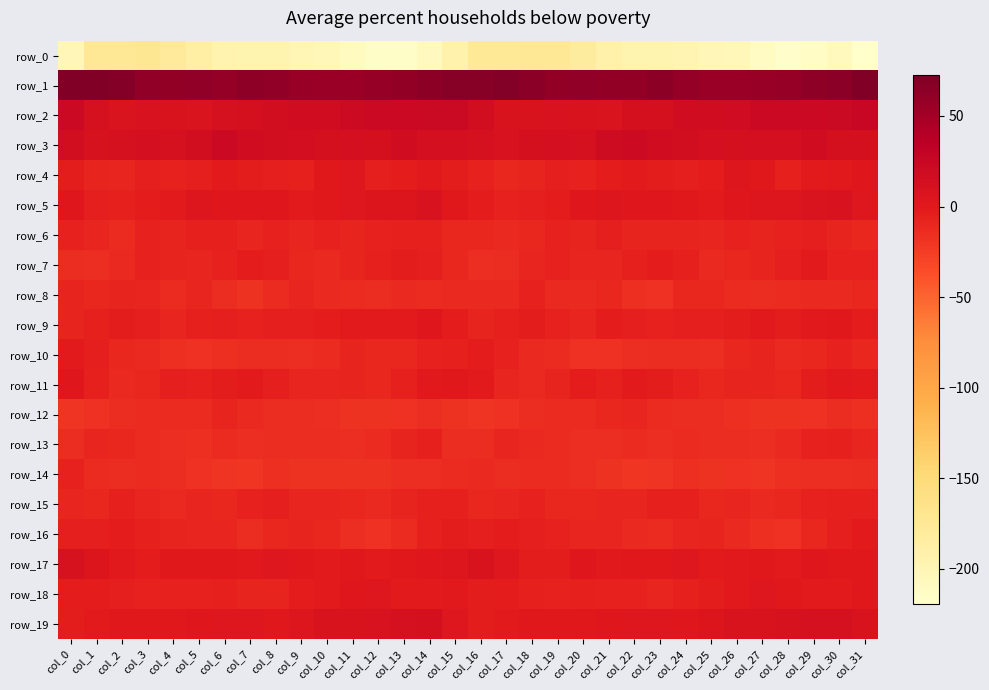

Reading left to right, list all the values displayed in this chart.

row_0: col_0=-201.7	col_1=-175.0	col_2=-174.9	col_3=-172.7	col_4=-177.7	col_5=-187.6	col_6=-195.1	col_7=-196.3	col_8=-196.3	col_9=-200.4	col_10=-202.6	col_11=-209.5	col_12=-215.9	col_13=-215.8	col_14=-208.8	col_15=-193.1	col_16=-175.6	col_17=-175.3	col_18=-173.3	col_19=-173.8	col_20=-180.9	col_21=-191.5	col_22=-196.0	col_23=-196.2	col_24=-197.4	col_25=-201.5	col_26=-204.2	col_27=-212.7	col_28=-217.1	col_29=-213.4	col_30=-207.1	col_31=-219.6
row_1: col_0=70.7	col_1=70.4	col_2=67.9	col_3=61.2	col_4=60.7	col_5=61.5	col_6=59.3	col_7=62.5	col_8=61.9	col_9=56.6	col_10=55.9	col_11=56.4	col_12=57.7	col_13=60.9	col_14=64.1	col_15=67.8	col_16=67.8	col_17=69.9	col_18=65.0	col_19=60.4	col_20=61.7	col_21=60.1	col_22=60.1	col_23=63.3	col_24=59.8	col_25=55.9	col_26=56.0	col_27=57.1	col_28=57.9	col_29=62.6	col_30=65.1	col_31=72.4
row_2: col_0=21.2	col_1=11.5	col_2=7.1	col_3=8.8	col_4=8.1	col_5=6.2	col_6=11.2	col_7=12.4	col_8=15.7	col_9=17.5	col_10=16.5	col_11=20.4	col_12=21.4	col_13=22.0	col_14=22.3	col_15=22.3	col_16=16.1	col_17=8.0	col_18=7.6	col_19=9.0	col_20=7.4	col_21=7.1	col_22=12.7	col_23=13.0	col_24=17.1	col_25=16.6	col_26=17.9	col_27=21.2	col_28=21.1	col_29=22.1	col_30=22.8	col_31=24.6
row_3: col_0=16.4	col_1=10.8	col_2=11.9	col_3=13.4	col_4=11.3	col_5=15.4	col_6=21.5	col_7=17.2	col_8=15.8	col_9=15.0	col_10=12.1	col_11=13.7	col_12=12.8	col_13=16.9	col_14=13.2	col_15=13.1	col_16=11.5	col_17=9.4	col_18=12.8	col_19=13.2	col_20=10.9	col_21=19.0	col_22=20.5	col_23=16.6	col_24=15.9	col_25=13.5	col_26=12.4	col_27=13.7	col_28=13.6	col_29=16.6	col_30=12.1	col_31=12.9
row_4: col_0=-2.1	col_1=-7.5	col_2=-9.4	col_3=-4.7	col_4=-6.7	col_5=-5.2	col_6=-1.7	col_7=-2.5	col_8=-4.2	col_9=-5.3	col_10=1.6	col_11=3.4	col_12=-4.2	col_13=-3.2	col_14=-0.5	col_15=-2.4	col_16=-6.7	col_17=-10.0	col_18=-7.5	col_19=-4.6	col_20=-7.4	col_21=-3.3	col_22=-1.4	col_23=-2.8	col_24=-5.0	col_25=-3.9	col_26=3.9	col_27=1.0	col_28=-5.7	col_29=-1.6	col_30=-0.2	col_31=2.2
row_5: col_0=2.6	col_1=-4.1	col_2=-5.3	col_3=-3.6	col_4=-0.8	col_5=4.6	col_6=2.7	col_7=1.9	col_8=2.0	col_9=-1.3	col_10=1.1	col_11=3.2	col_12=5.7	col_13=5.4	col_14=9.4	col_15=1.0	col_16=-3.3	col_17=-6.4	col_18=-4.4	col_19=-3.1	col_20=1.8	col_21=4.6	col_22=1.9	col_23=2.6	col_24=0.7	col_25=-1.2	col_26=2.2	col_27=4.4	col_28=4.8	col_29=7.3	col_30=8.6	col_31=3.5
row_6: col_0=-6.7	col_1=-9.4	col_2=-12.1	col_3=-6.6	col_4=-8.3	col_5=-5.8	col_6=-5.6	col_7=-8.9	col_8=-7.4	col_9=-9.6	col_10=-7.3	col_11=-7.7	col_12=-7.0	col_13=-5.8	col_14=-6.1	col_15=-10.8	col_16=-10.1	col_17=-12.0	col_18=-9.8	col_19=-6.7	col_20=-8.3	col_21=-4.3	col_22=-7.8	col_23=-8.0	col_24=-8.6	col_25=-8.8	col_26=-7.2	col_27=-7.6	col_28=-7.4	col_29=-4.9	col_30=-7.9	col_31=-9.9
row_7: col_0=-14.1	col_1=-14.7	col_2=-11.6	col_3=-7.1	col_4=-8.1	col_5=-9.2	col_6=-7.1	col_7=-3.9	col_8=-4.1	col_9=-10.1	col_10=-11.4	col_11=-8.3	col_12=-6.3	col_13=-1.8	col_14=-5.1	col_15=-10.4	col_16=-15.4	col_17=-14.2	col_18=-9.7	col_19=-7.0	col_20=-8.8	col_21=-8.7	col_22=-6.0	col_23=-3.2	col_24=-6.1	col_25=-11.7	col_26=-10.2	col_27=-7.7	col_28=-5.0	col_29=-1.7	col_30=-7.0	col_31=-6.7
row_8: col_0=-7.7	col_1=-10.6	col_2=-8.4	col_3=-9.7	col_4=-12.3	col_5=-9.6	col_6=-13.6	col_7=-17.9	col_8=-12.2	col_9=-9.7	col_10=-11.9	col_11=-13.1	col_12=-13.2	col_13=-11.4	col_14=-12.3	col_15=-10.9	col_16=-11.1	col_17=-11.1	col_18=-7.5	col_19=-11.7	col_20=-11.2	col_21=-10.1	col_22=-15.9	col_23=-16.8	col_24=-9.9	col_25=-10.8	col_26=-12.6	col_27=-13.2	col_28=-12.9	col_29=-11.7	col_30=-12.0	col_31=-10.3
row_9: col_0=-8.3	col_1=-5.9	col_2=-2.7	col_3=-4.5	col_4=-9.7	col_5=-5.5	col_6=-4.1	col_7=-6.9	col_8=-5.1	col_9=-4.3	col_10=-4.0	col_11=-0.7	col_12=-1.6	col_13=-1.4	col_14=2.4	col_15=-3.8	col_16=-7.5	col_17=-5.3	col_18=-2.4	col_19=-7.0	col_20=-9.2	col_21=-3.7	col_22=-5.1	col_23=-6.8	col_24=-4.2	col_25=-4.7	col_26=-2.9	col_27=-0.2	col_28=-2.8	col_29=0.5	col_30=1.6	col_31=-3.2
row_10: col_0=-1.2	col_1=-4.9	col_2=-10.1	col_3=-11.7	col_4=-15.8	col_5=-17.1	col_6=-15.8	col_7=-13.2	col_8=-13.9	col_9=-14.8	col_10=-12.7	col_11=-7.6	col_12=-10.2	col_13=-10.7	col_14=-7.2	col_15=-5.4	col_16=-3.4	col_17=-7.3	col_18=-11.1	col_19=-12.9	col_20=-17.0	col_21=-16.9	col_22=-14.5	col_23=-13.2	col_24=-14.2	col_25=-14.8	col_26=-10.2	col_27=-7.8	col_28=-11.4	col_29=-9.8	col_30=-6.8	col_31=-9.9
row_11: col_0=2.0	col_1=-6.0	col_2=-11.8	col_3=-9.9	col_4=-4.4	col_5=-5.3	col_6=-2.5	col_7=-1.4	col_8=-4.5	col_9=-9.5	col_10=-8.9	col_11=-7.5	col_12=-10.2	col_13=-5.2	col_14=0.1	col_15=0.7	col_16=-0.9	col_17=-9.5	col_18=-11.9	col_19=-7.6	col_20=-3.9	col_21=-5.2	col_22=-1.4	col_23=-1.8	col_24=-6.6	col_25=-10.0	col_26=-7.8	col_27=-8.2	col_28=-10.2	col_29=-2.2	col_30=0.4	col_31=-1.7
row_12: col_0=-19.3	col_1=-17.3	col_2=-14.2	col_3=-12.9	col_4=-12.2	col_5=-12.4	col_6=-7.8	col_7=-11.5	col_8=-13.5	col_9=-14.2	col_10=-14.6	col_11=-18.0	col_12=-17.8	col_13=-17.6	col_14=-14.9	col_15=-18.7	col_16=-19.9	col_17=-16.7	col_18=-13.4	col_19=-12.5	col_20=-12.7	col_21=-10.5	col_22=-8.7	col_23=-12.0	col_24=-14.0	col_25=-14.1	col_26=-15.8	col_27=-18.1	col_28=-18.2	col_29=-16.9	col_30=-13.9	col_31=-15.7
row_13: col_0=-14.1	col_1=-9.3	col_2=-10.4	col_3=-12.1	col_4=-14.4	col_5=-15.5	col_6=-12.7	col_7=-14.4	col_8=-13.5	col_9=-13.3	col_10=-13.7	col_11=-14.6	col_12=-12.7	col_13=-7.9	col_14=-5.7	col_15=-13.7	col_16=-13.8	col_17=-8.8	col_18=-11.5	col_19=-13.0	col_20=-14.7	col_21=-15.0	col_22=-12.5	col_23=-15.0	col_24=-12.5	col_25=-14.1	col_26=-13.8	col_27=-14.5	col_28=-11.1	col_29=-6.8	col_30=-5.8	col_31=-9.1
row_14: col_0=-6.9	col_1=-12.7	col_2=-14.0	col_3=-12.1	col_4=-13.7	col_5=-16.8	col_6=-19.9	col_7=-21.0	col_8=-16.6	col_9=-18.0	col_10=-17.8	col_11=-18.7	col_12=-18.1	col_13=-14.5	col_14=-14.6	col_15=-12.7	col_16=-11.8	col_17=-14.3	col_18=-13.0	col_19=-12.4	col_20=-14.3	col_21=-18.0	col_22=-20.6	col_23=-19.9	col_24=-16.3	col_25=-18.6	col_26=-17.7	col_27=-19.2	col_28=-16.5	col_29=-14.6	col_30=-14.4	col_31=-14.1
row_15: col_0=-8.7	col_1=-10.0	col_2=-6.0	col_3=-9.3	col_4=-11.1	col_5=-9.2	col_6=-10.3	col_7=-7.4	col_8=-4.5	col_9=-9.0	col_10=-9.5	col_11=-10.5	col_12=-11.6	col_13=-7.8	col_14=-6.3	col_15=-5.6	col_16=-10.6	col_17=-8.7	col_18=-6.6	col_19=-10.7	col_20=-10.1	col_21=-9.5	col_22=-9.7	col_23=-5.6	col_24=-5.7	col_25=-10.0	col_26=-9.5	col_27=-11.2	col_28=-10.6	col_29=-6.9	col_30=-5.7	col_31=-5.4
row_16: col_0=-4.5	col_1=-4.1	col_2=-3.3	col_3=-5.8	col_4=-8.5	col_5=-9.6	col_6=-9.4	col_7=-13.2	col_8=-10.0	col_9=-8.3	col_10=-10.3	col_11=-14.4	col_12=-17.4	col_13=-12.8	col_14=-6.2	col_15=-2.8	col_16=-4.7	col_17=-4.0	col_18=-4.2	col_19=-6.4	col_20=-9.7	col_21=-8.7	col_22=-11.2	col_23=-12.7	col_24=-8.9	col_25=-8.5	col_26=-11.9	col_27=-15.9	col_28=-17.0	col_29=-9.8	col_30=-5.0	col_31=-1.2
row_17: col_0=10.3	col_1=6.0	col_2=0.4	col_3=-3.9	col_4=0.6	col_5=1.2	col_6=0.8	col_7=0.4	col_8=3.1	col_9=0.7	col_10=-1.3	col_11=0.6	col_12=-0.7	col_13=1.4	col_14=2.1	col_15=4.3	col_16=7.9	col_17=3.6	col_18=-2.4	col_19=-2.6	col_20=2.0	col_21=0.4	col_22=0.8	col_23=1.4	col_24=2.9	col_25=-0.8	col_26=-0.6	col_27=0.7	col_28=-1.1	col_29=2.5	col_30=0.7	col_31=0.8
row_18: col_0=-3.8	col_1=-3.1	col_2=-4.3	col_3=-7.4	col_4=-6.4	col_5=-7.1	col_6=-5.9	col_7=-8.4	col_8=-7.6	col_9=-3.3	col_10=-1.8	col_11=1.7	col_12=3.2	col_13=-0.7	col_14=-1.5	col_15=0.5	col_16=-1.9	col_17=-3.6	col_18=-5.7	col_19=-7.4	col_20=-6.3	col_21=-6.8	col_22=-6.4	col_23=-9.0	col_24=-5.5	col_25=-2.9	col_26=-0.5	col_27=3.0	col_28=1.5	col_29=-1.6	col_30=-1.1	col_31=1.2
row_19: col_0=-1.8	col_1=-0.9	col_2=0.6	col_3=1.2	col_4=1.3	col_5=2.1	col_6=3.0	col_7=3.9	col_8=1.4	col_9=4.1	col_10=7.4	col_11=7.6	col_12=8.6	col_13=11.4	col_14=12.0	col_15=3.9	col_16=-2.2	col_17=-0.7	col_18=1.1	col_19=1.1	col_20=1.2	col_21=2.6	col_22=3.7	col_23=3.1	col_24=1.8	col_25=5.9	col_26=7.8	col_27=7.6	col_28=9.7	col_29=11.8	col_30=11.4	col_31=7.9